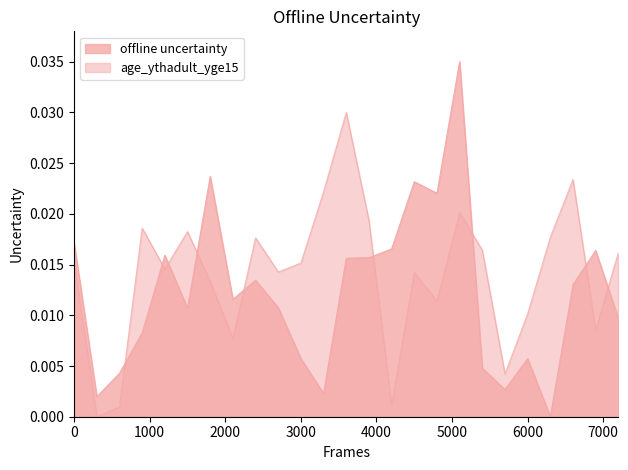

Count the number of categories in the chart.

25